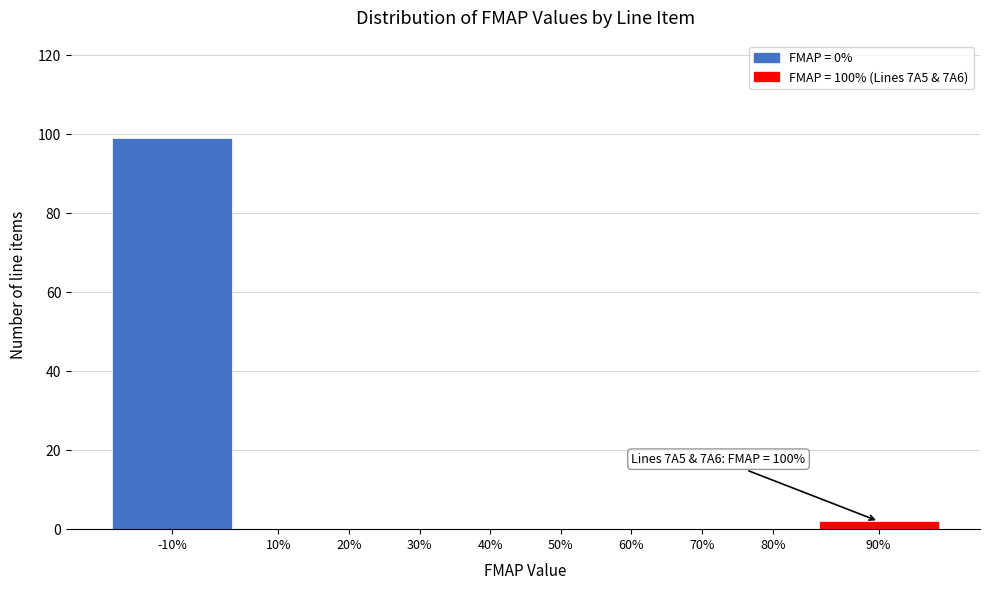

Reading right to left, what are all the values shown in this chart?

90%=2	80%=0	70%=0	60%=0	50%=0	40%=0	30%=0	20%=0	10%=0	-10%=99